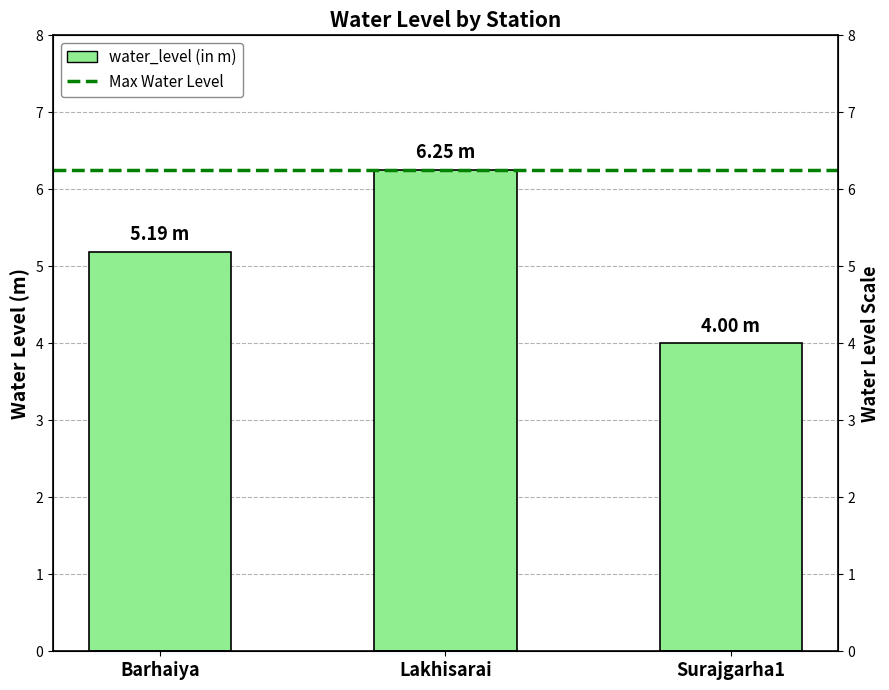

What is the approximate value at Barhaiya?

5.2